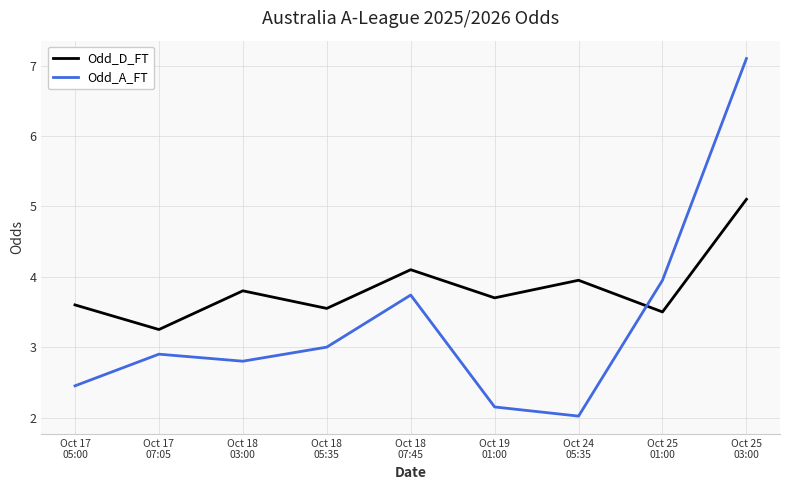

Which series has the largest range (max minus min)?

Odd_A_FT